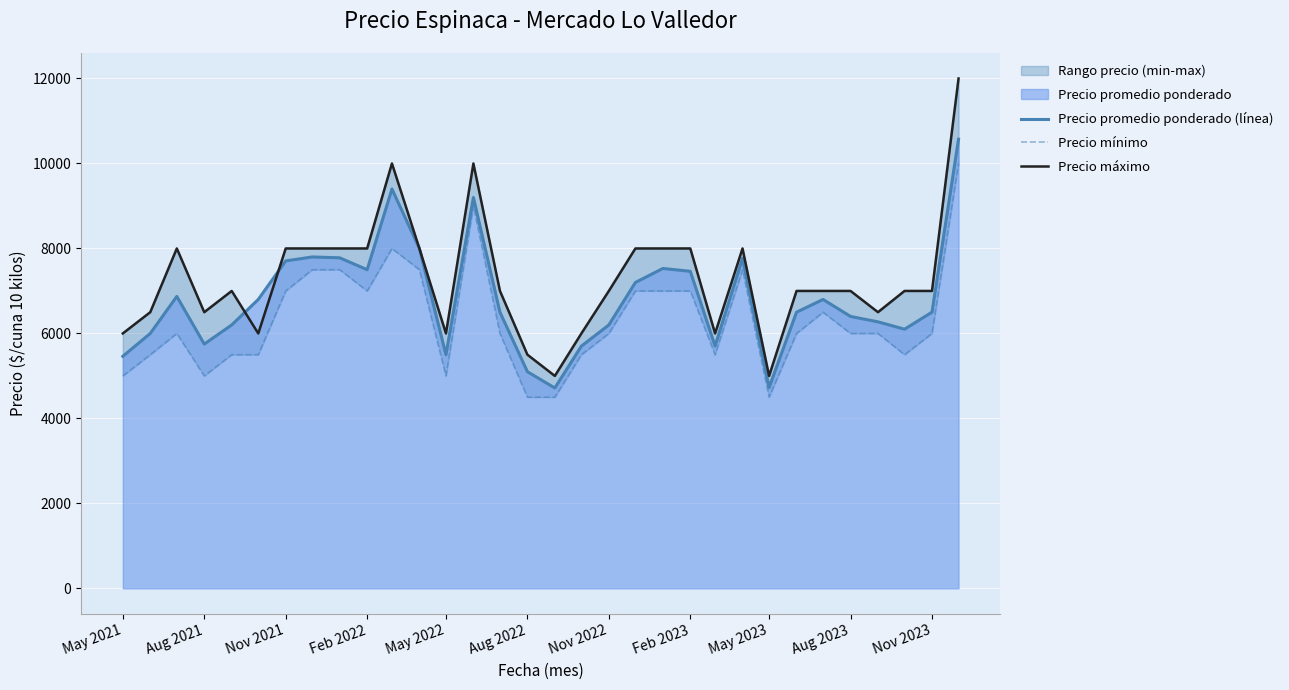

How many data points in Precio promedio ponderado (línea) are above 6500?

15